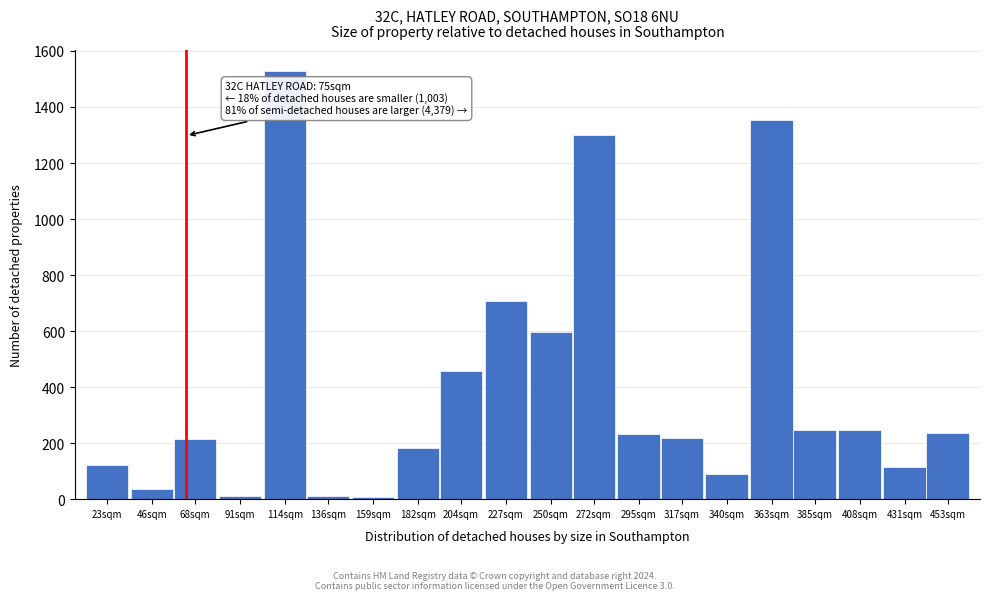

What is the difference between the maximum and minimum values?

1520.4